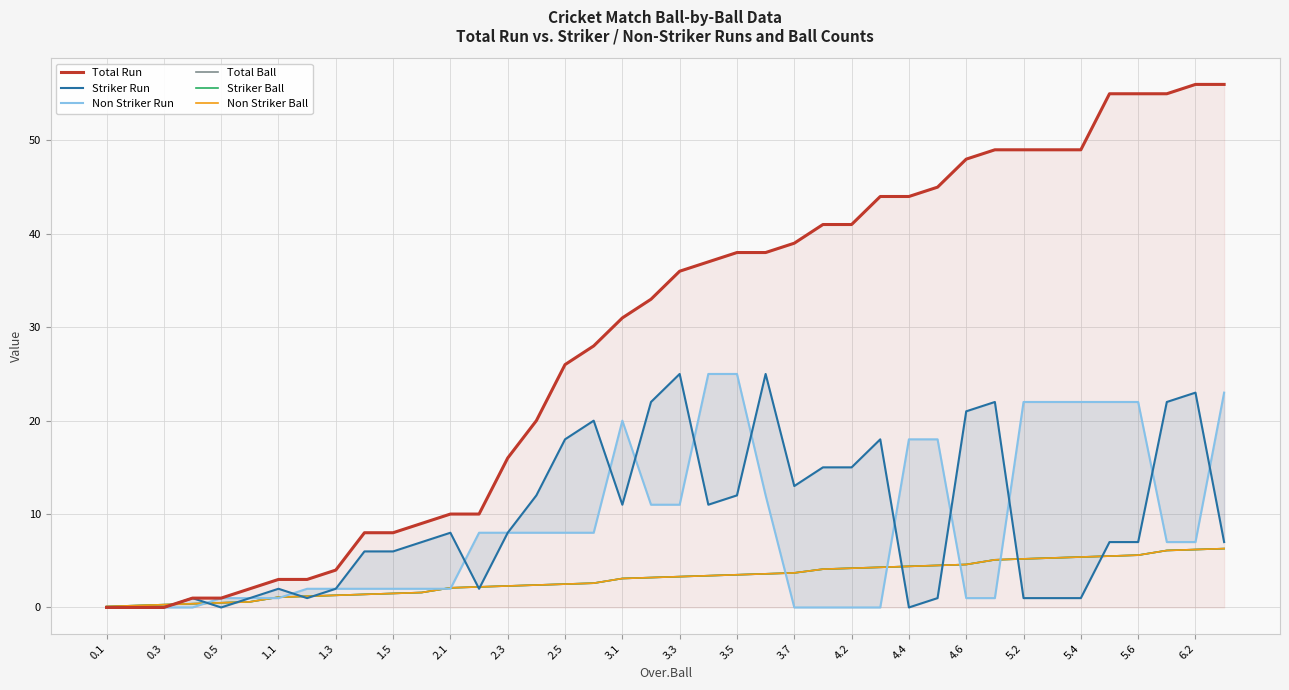

How many lines are shown in the chart?

6